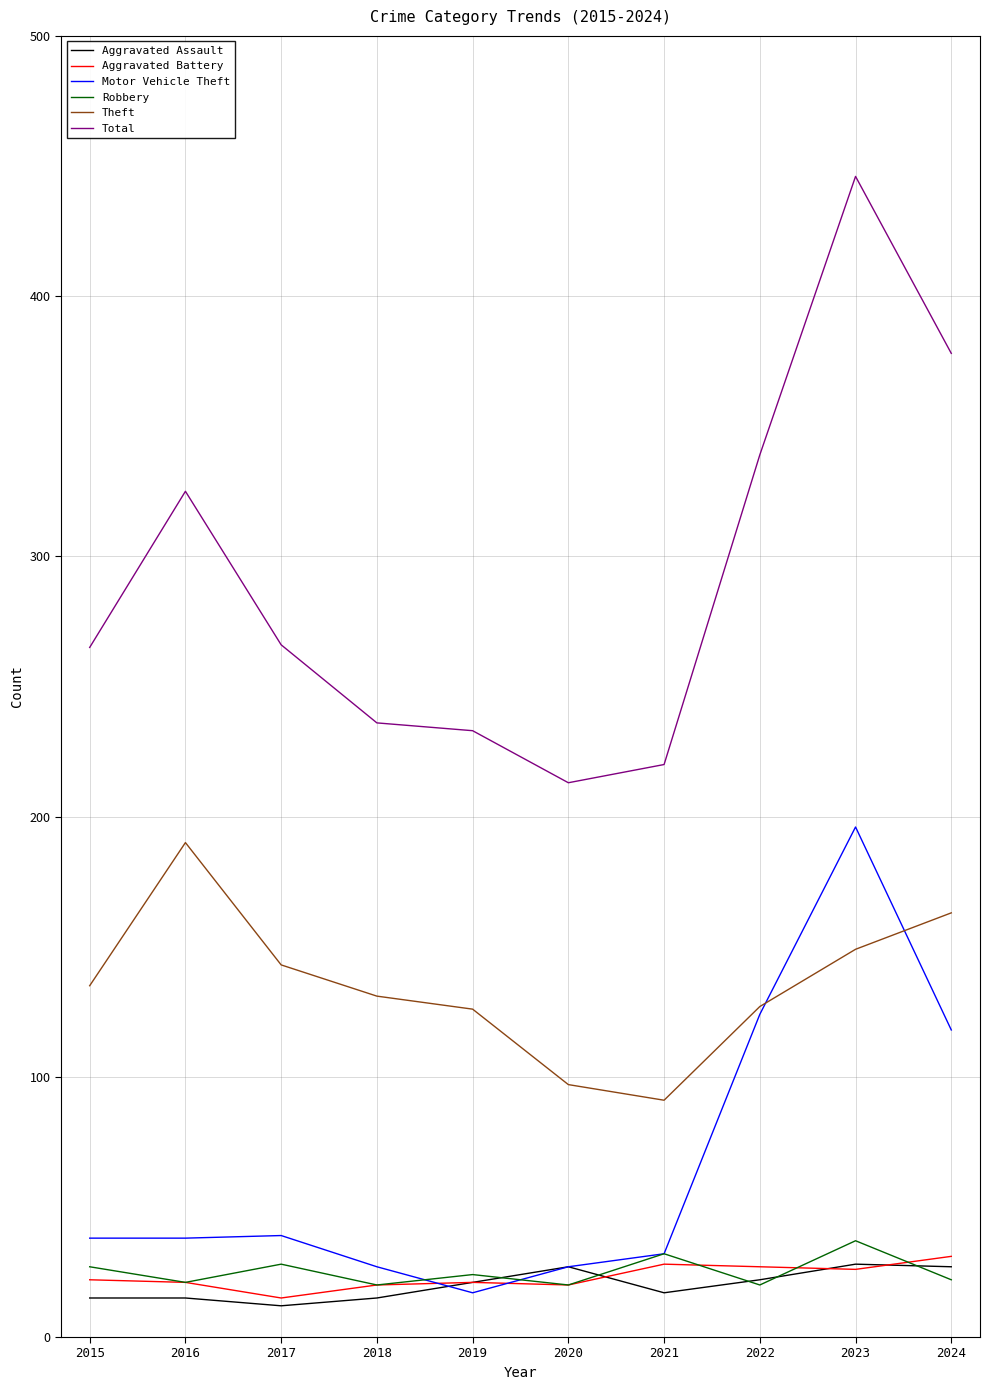

True or false: Motor Vehicle Theft has a value of 124 at 2022.

True